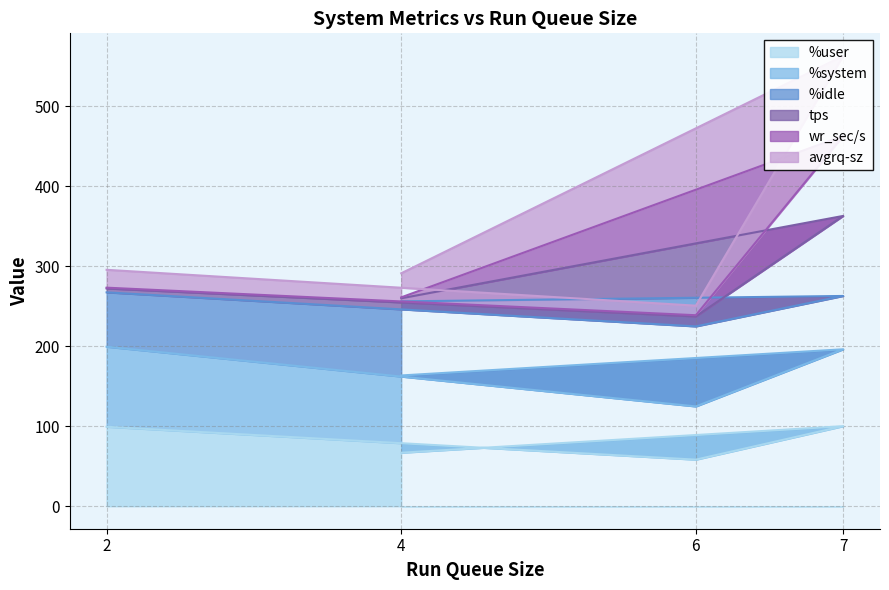

Is it true that %user equals 100.0 at 7?

True